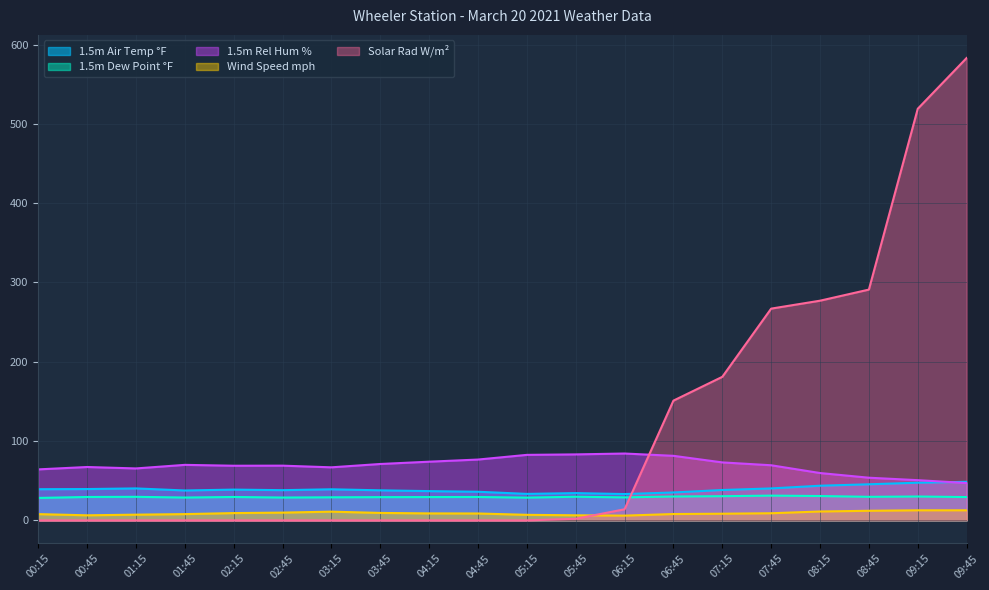

Is the value of 1.5m Dew Point °F at 08:45 greater than the value of Solar Rad W/m² at 00:15?

Yes